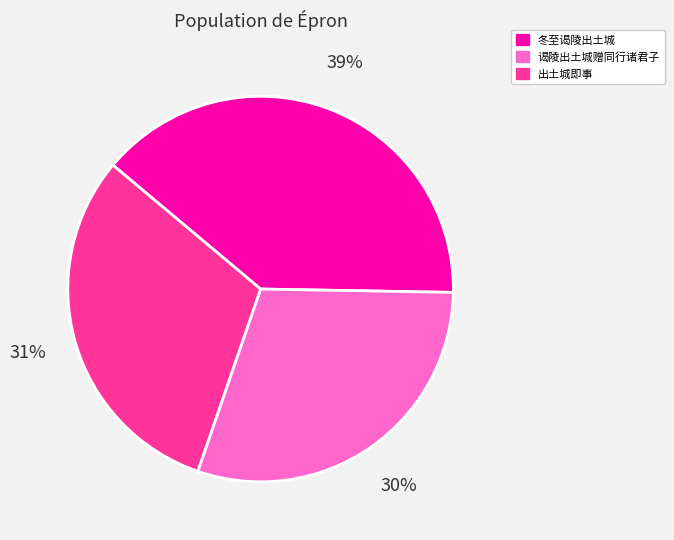

To the nearest percent, what is the average slice percentage?

33%